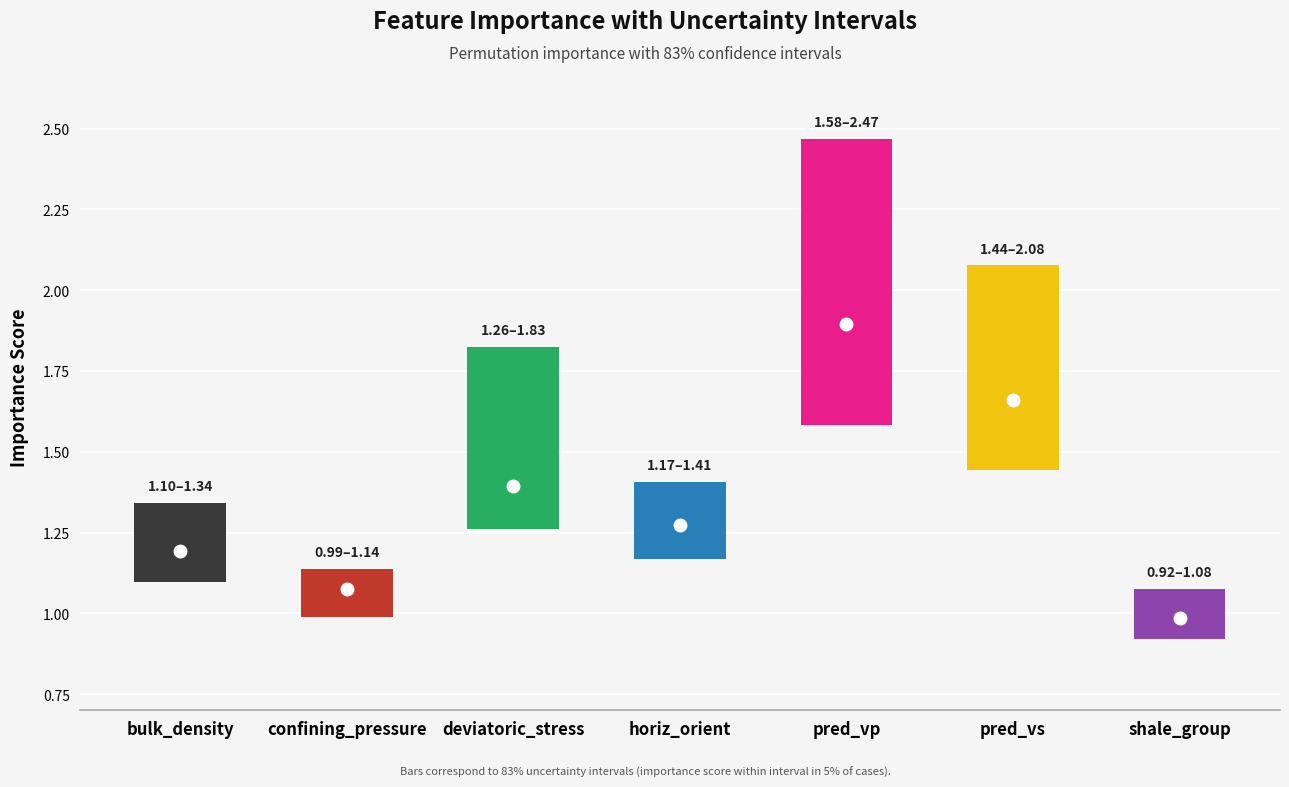

Is it true that importance equals 1.9 at pred_vp?

True